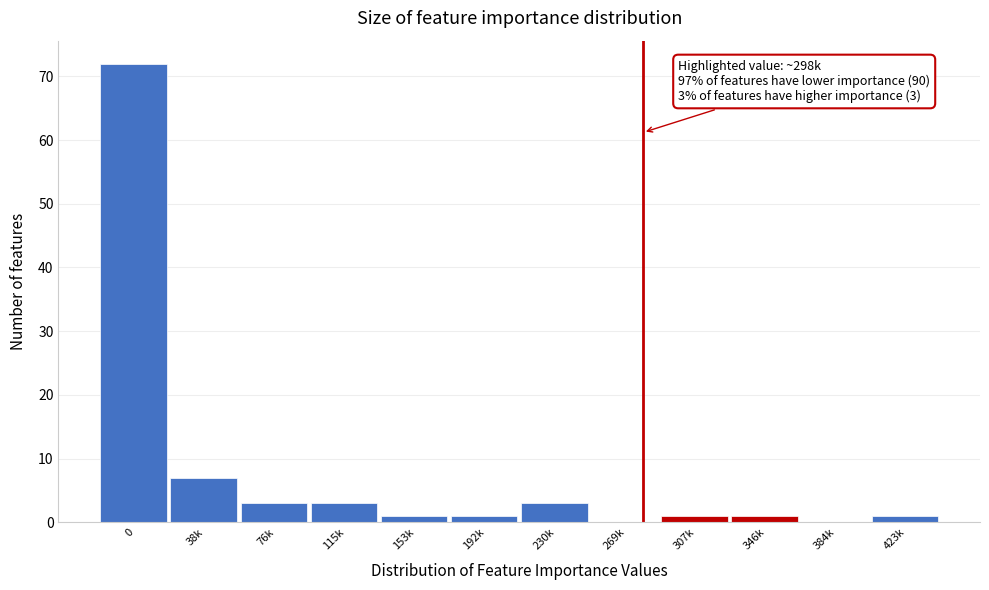

Reading left to right, list all the values displayed in this chart.

0=72	38k=7	76k=3	115k=3	153k=1	192k=1	230k=3	269k=0	307k=1	346k=1	384k=0	423k=1